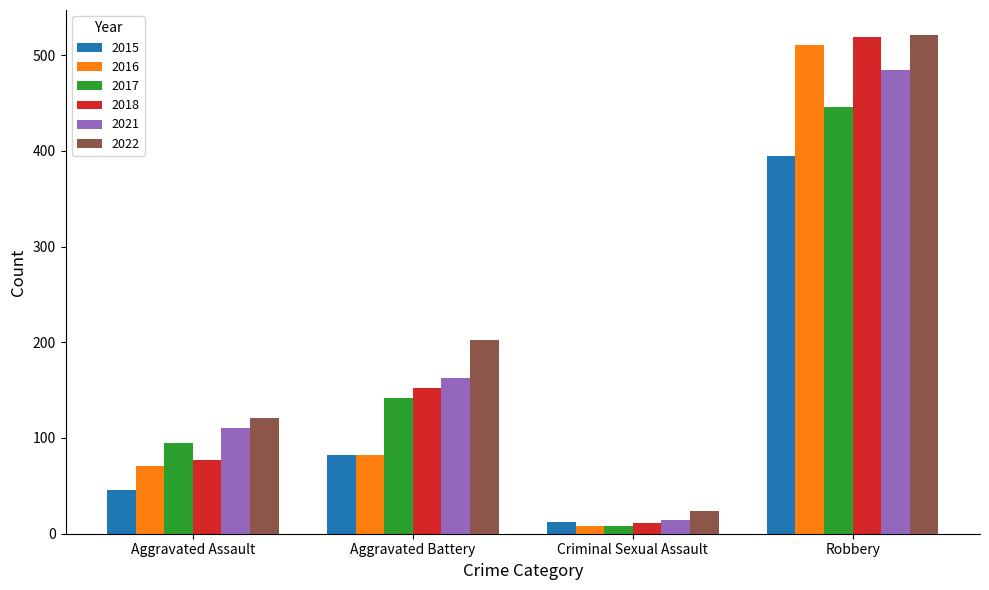

What is the approximate value of 2015 at Robbery?

395